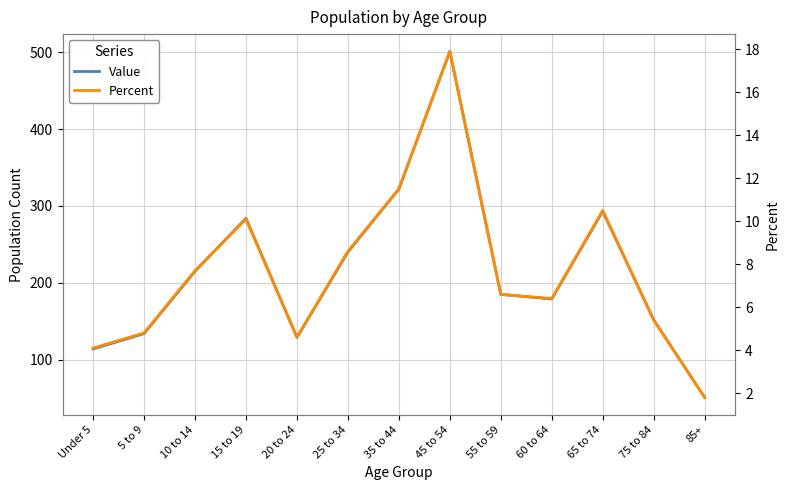

Reading right to left, extract all data points from this chart.

Value: 85+=51.0	75 to 84=152.0	65 to 74=293.0	60 to 64=179.0	55 to 59=185.0	45 to 54=501.0	35 to 44=322.0	25 to 34=240.0	20 to 24=129.0	15 to 19=284.0	10 to 14=215.0	5 to 9=134.0	Under 5=114.0
Percent: 85+=1.8	75 to 84=5.4	65 to 74=10.5	60 to 64=6.4	55 to 59=6.6	45 to 54=17.9	35 to 44=11.5	25 to 34=8.6	20 to 24=4.6	15 to 19=10.1	10 to 14=7.7	5 to 9=4.8	Under 5=4.1